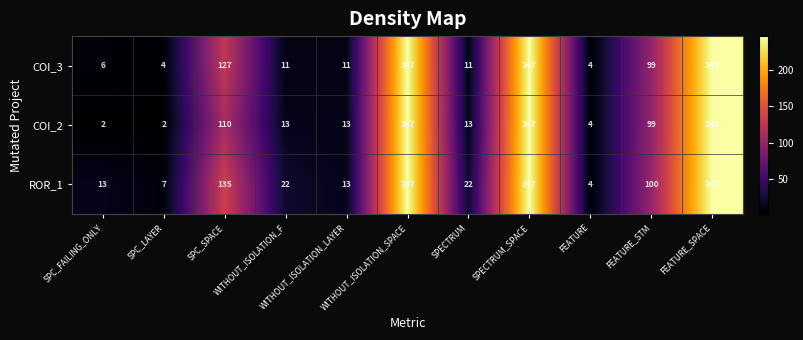

What is the greatest value displayed?

247